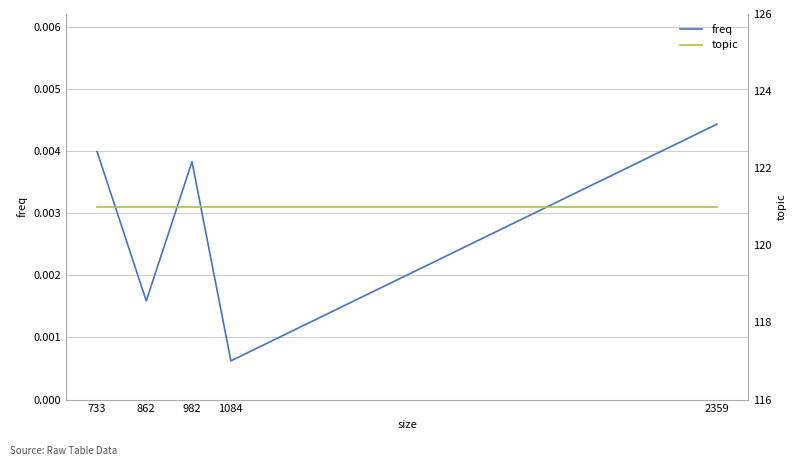

Rank the series by their average value, from lowest to highest.

freq, topic